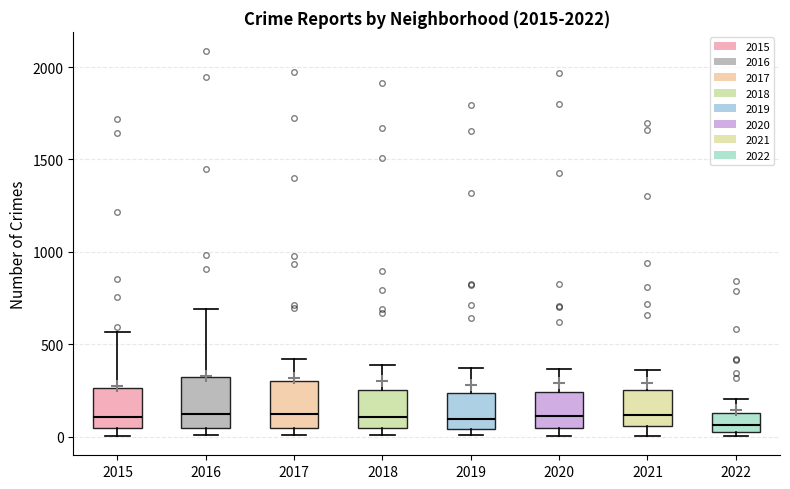

Reading left to right, transcribe this box plot: for each box, give where its median line is, the range the box spans, and where its two whiskers end, as read against the y-axis. The values are not printed on the chart, so give them approximately, as read against the axis.

2015: median 100, box 50 to 250, whiskers 0 to 550
2016: median 150, box 50 to 300, whiskers 0 to 700
2017: median 100, box 50 to 300, whiskers 0 to 400
2018: median 100, box 50 to 250, whiskers 0 to 400
2019: median 100, box 50 to 250, whiskers 0 to 400
2020: median 100, box 50 to 250, whiskers 0 to 350
2021: median 100, box 50 to 250, whiskers 0 to 350
2022: median 50 (just above the box's lower edge), box 50 to 150, whiskers 0 to 200